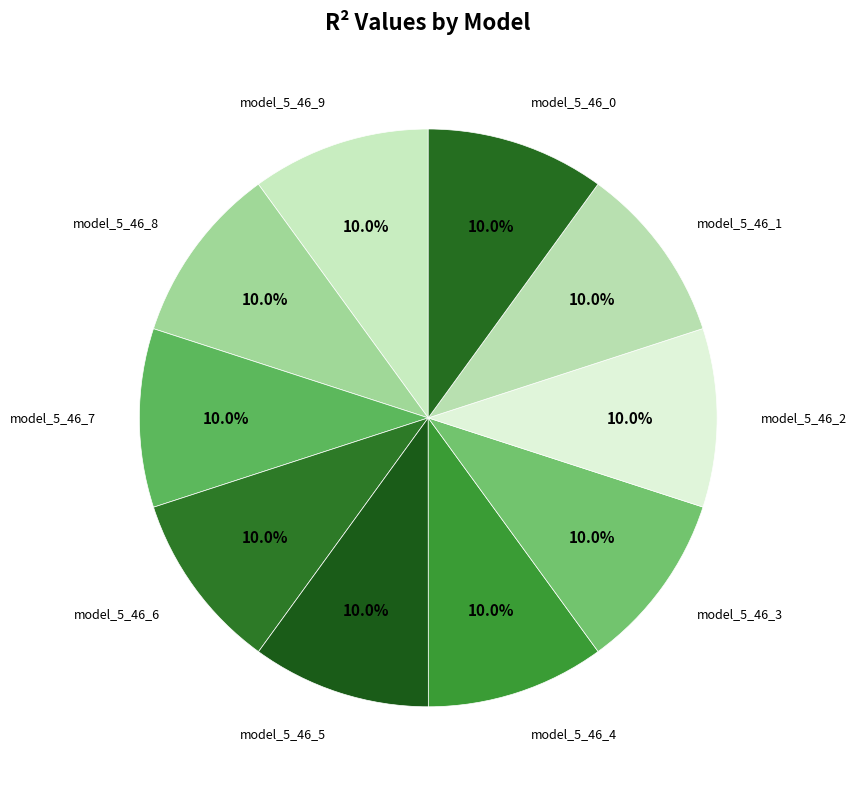

Is there any slice that represents more than half of the pie?

No